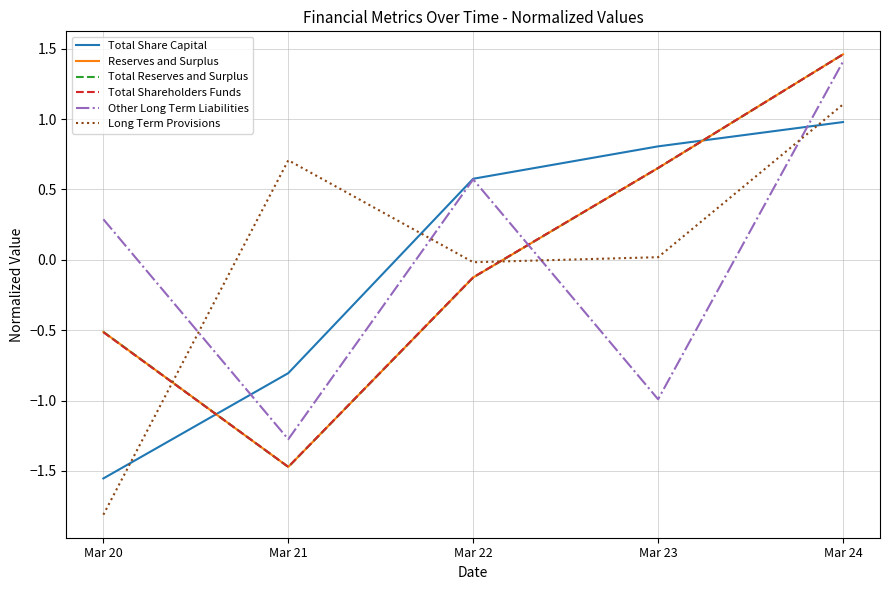

True or false: Other Long Term Liabilities has a value of 1.4 at Mar 24.

True